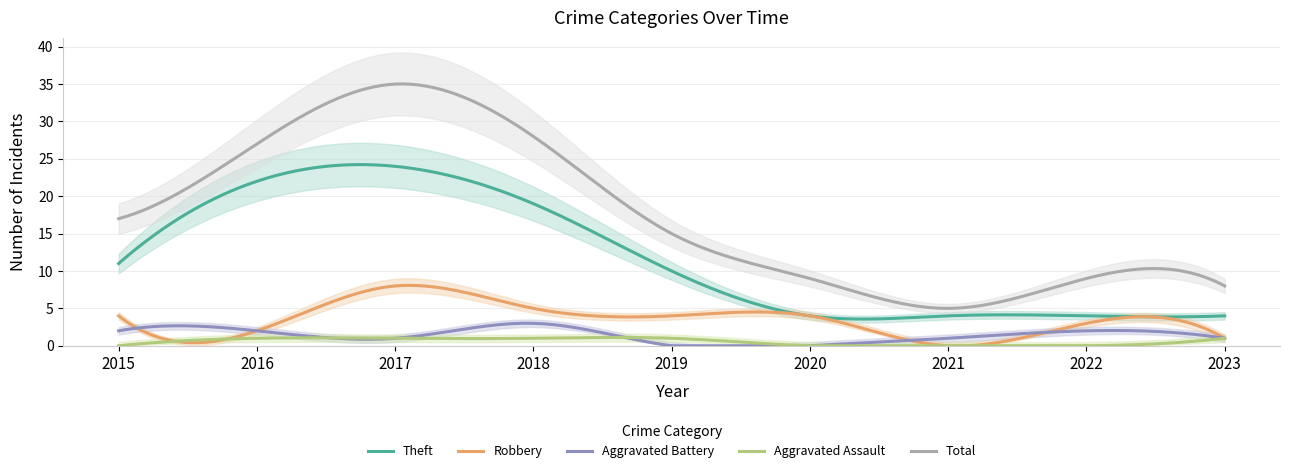

What is the difference between the Robbery values at 2021 and 2015?

4